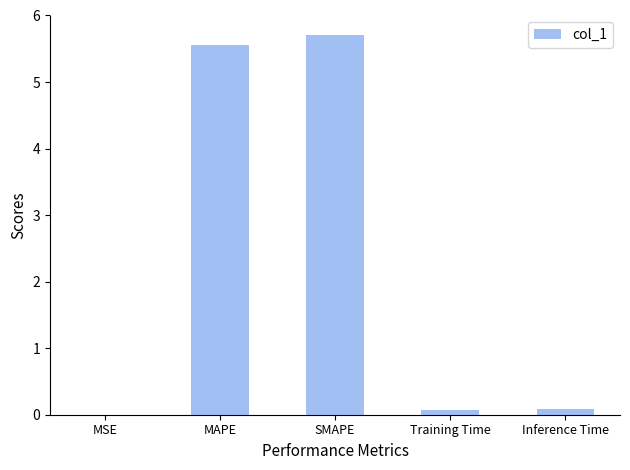

Which label corresponds to the largest value in the chart?

SMAPE